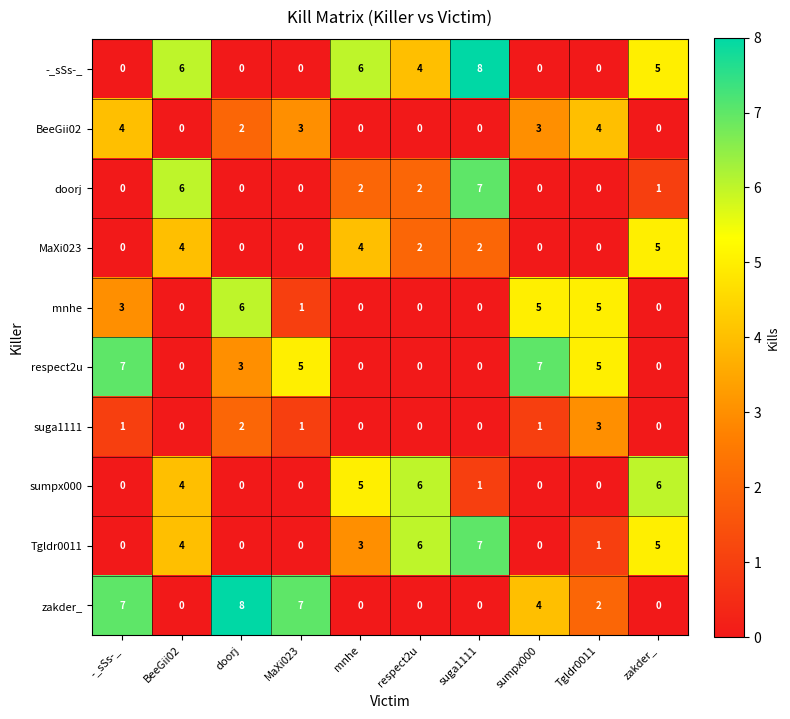

What is the greatest value displayed?

8